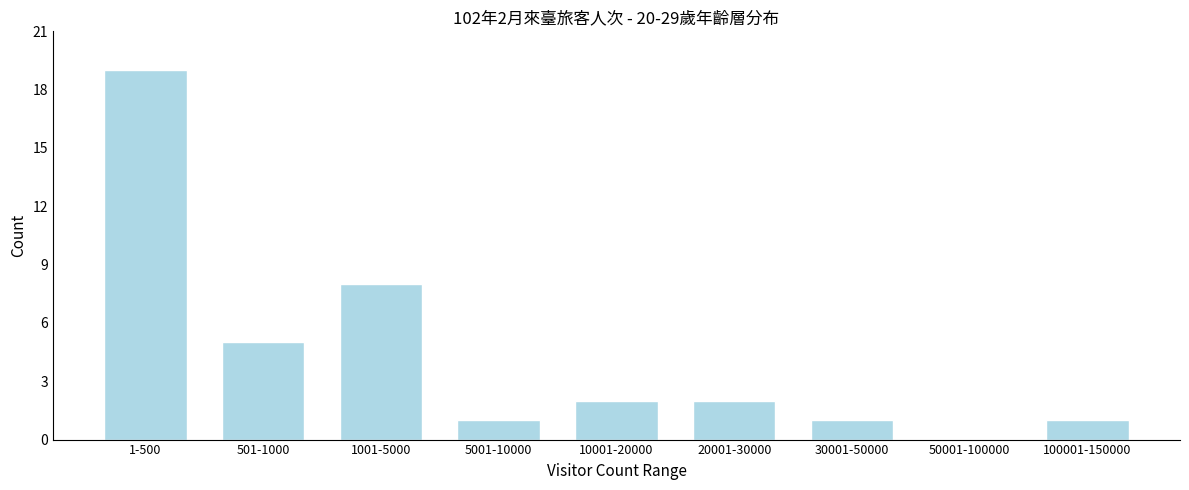

Reading left to right, extract all data points from this chart.

1-500=19	501-1000=5	1001-5000=8	5001-10000=1	10001-20000=2	20001-30000=2	30001-50000=1	50001-100000=0	100001-150000=1